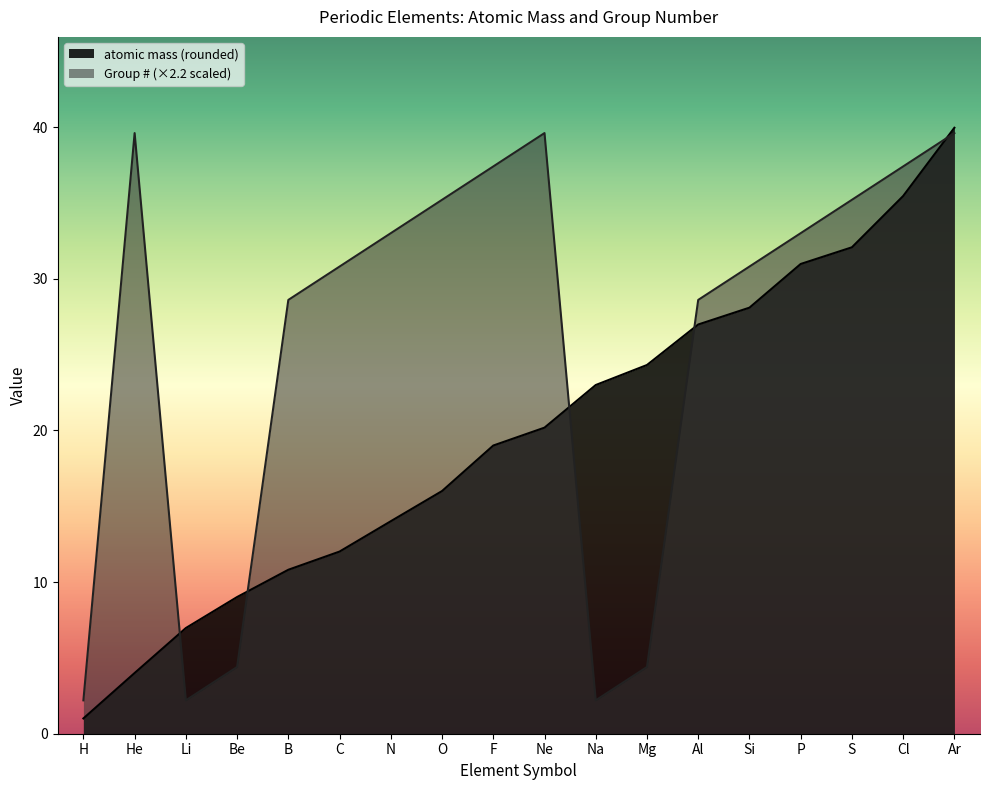

Between C and Ne, which series saw the biggest shift?

Group #